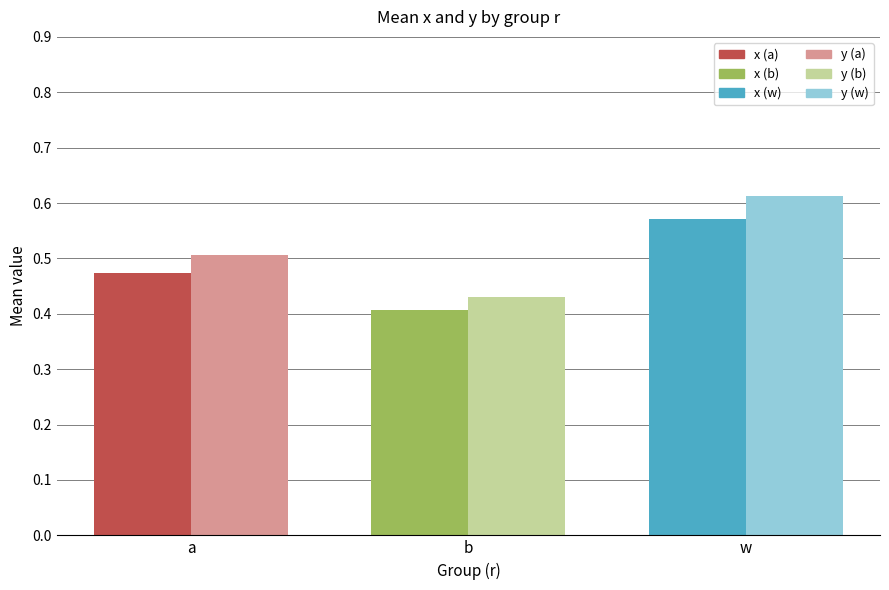

What is the label of the 3rd bar from the right?

a